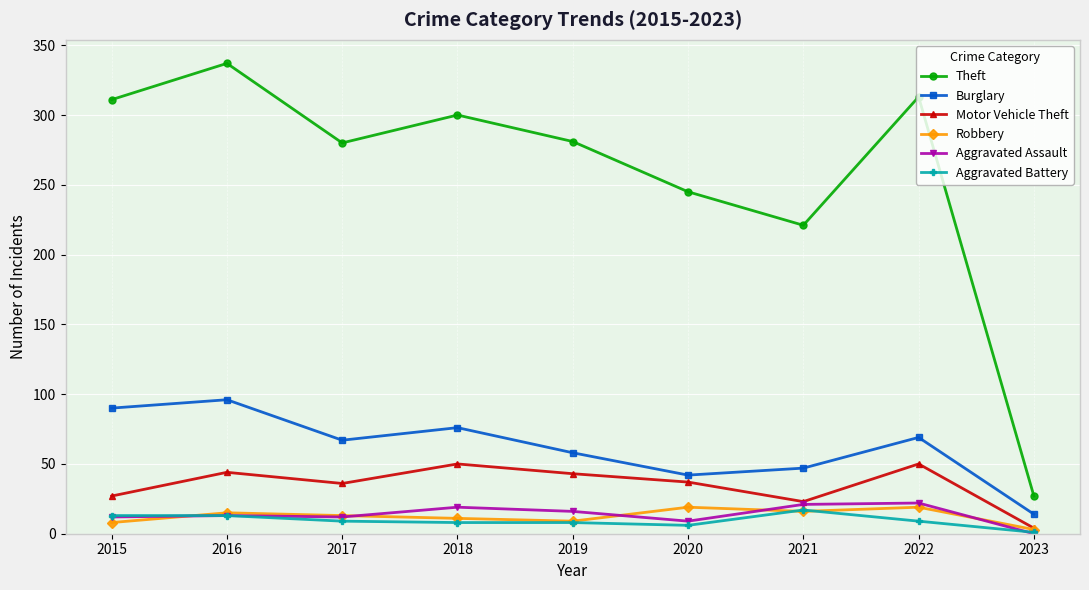

Which series has the largest range (max minus min)?

Theft